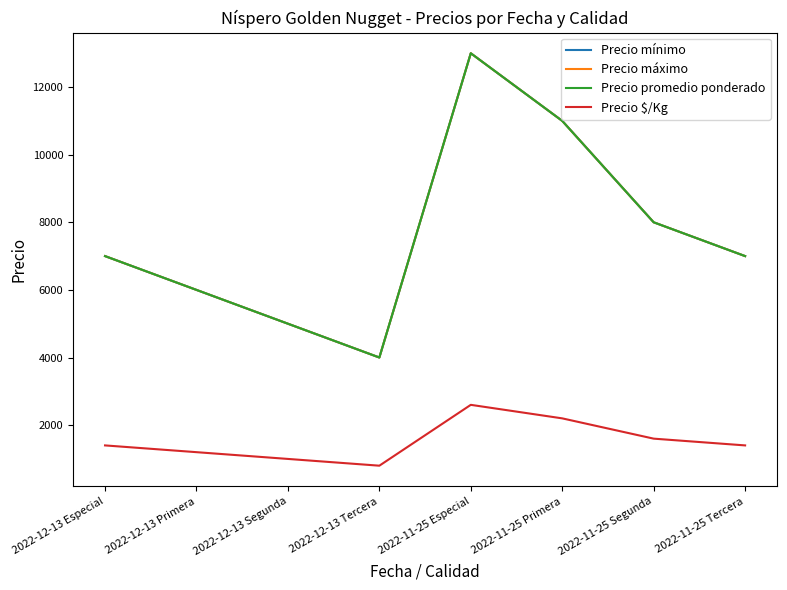

Is it true that Precio $/Kg equals 830 at 2022-12-13 Primera?

False